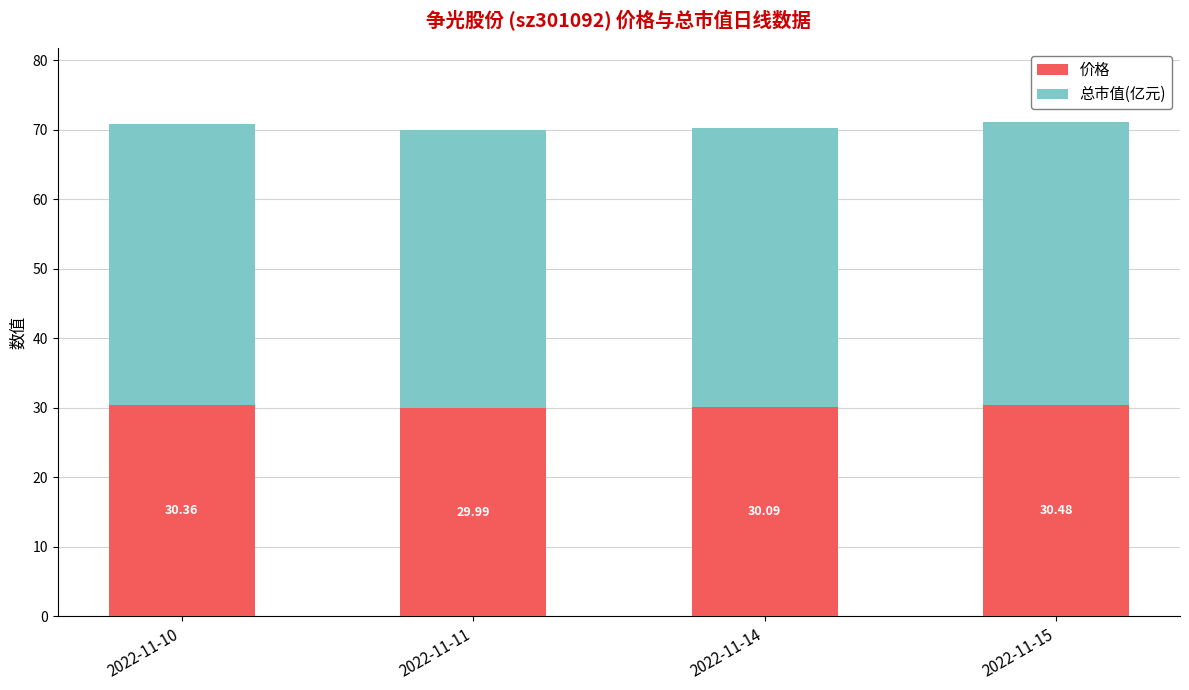

List the labels in order of 价格 value, largest first.

2022-11-15, 2022-11-10, 2022-11-14, 2022-11-11